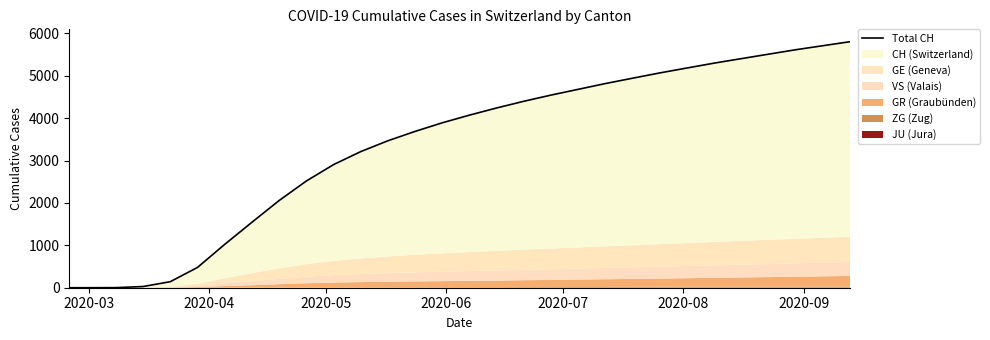

True or false: the data has more than 1 interior local peaks.

False